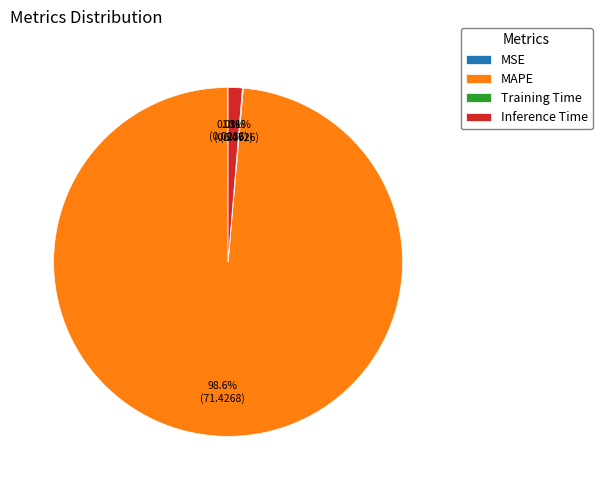

What percentage do MAPE and Inference Time together represent?

99.9%